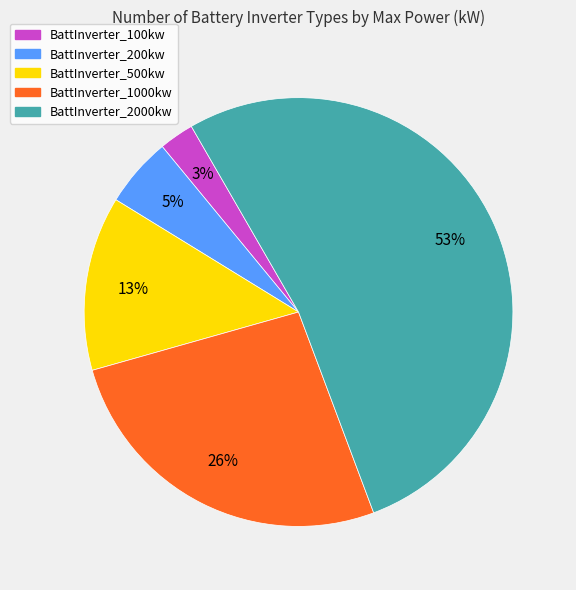

What is the largest slice in the pie chart?

BattInverter_2000kw